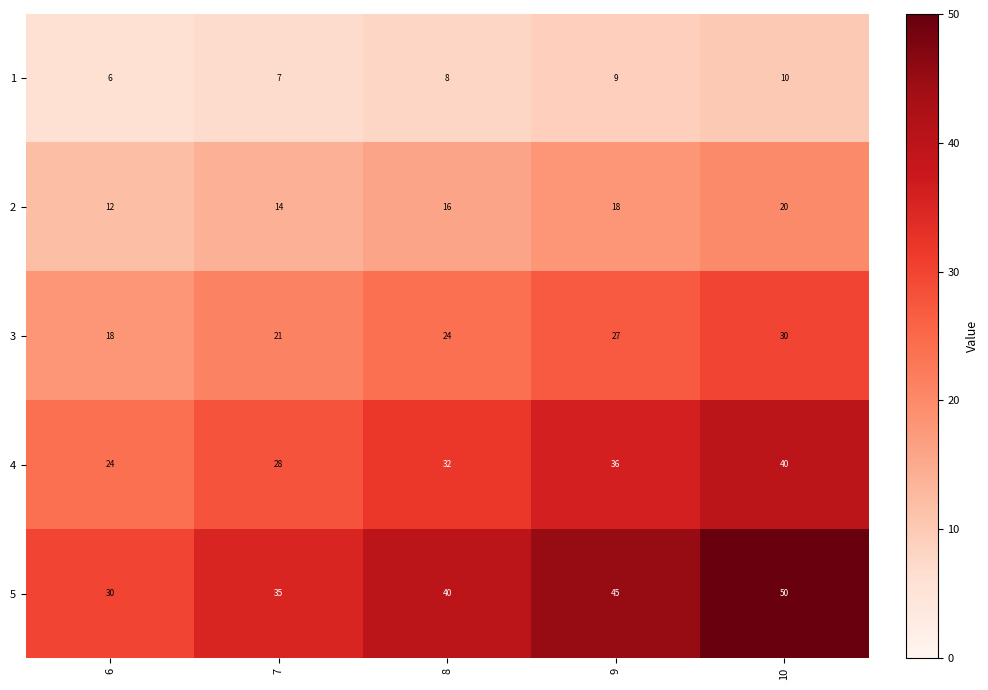

The value of 3 at 7 is 21. True or false?

True